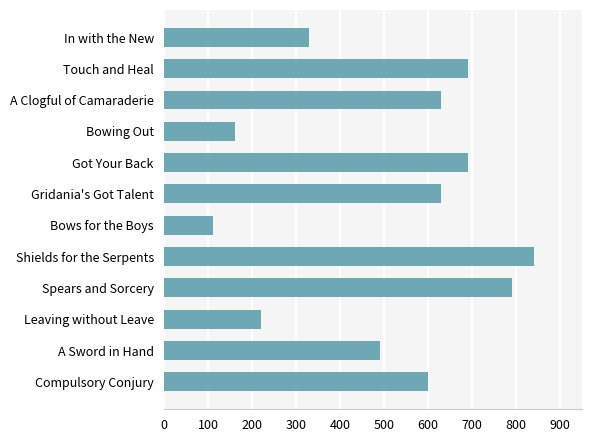

The value at A Sword in Hand is 715. True or false?

False